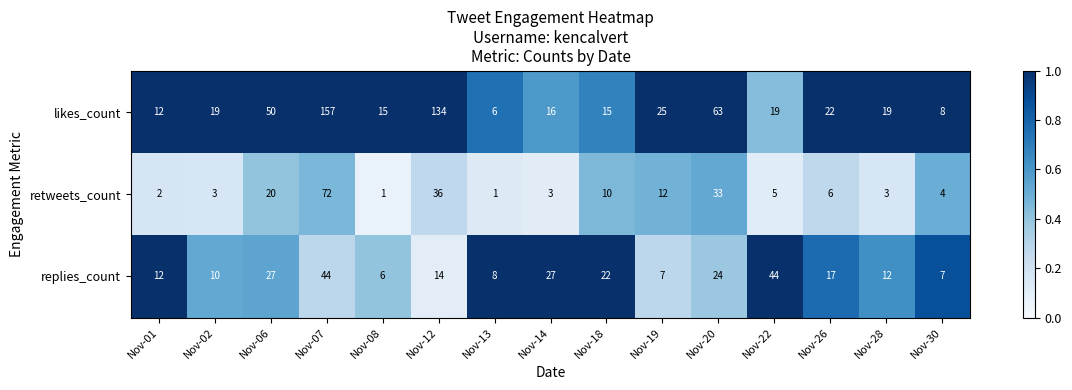

What is the greatest value displayed?

157